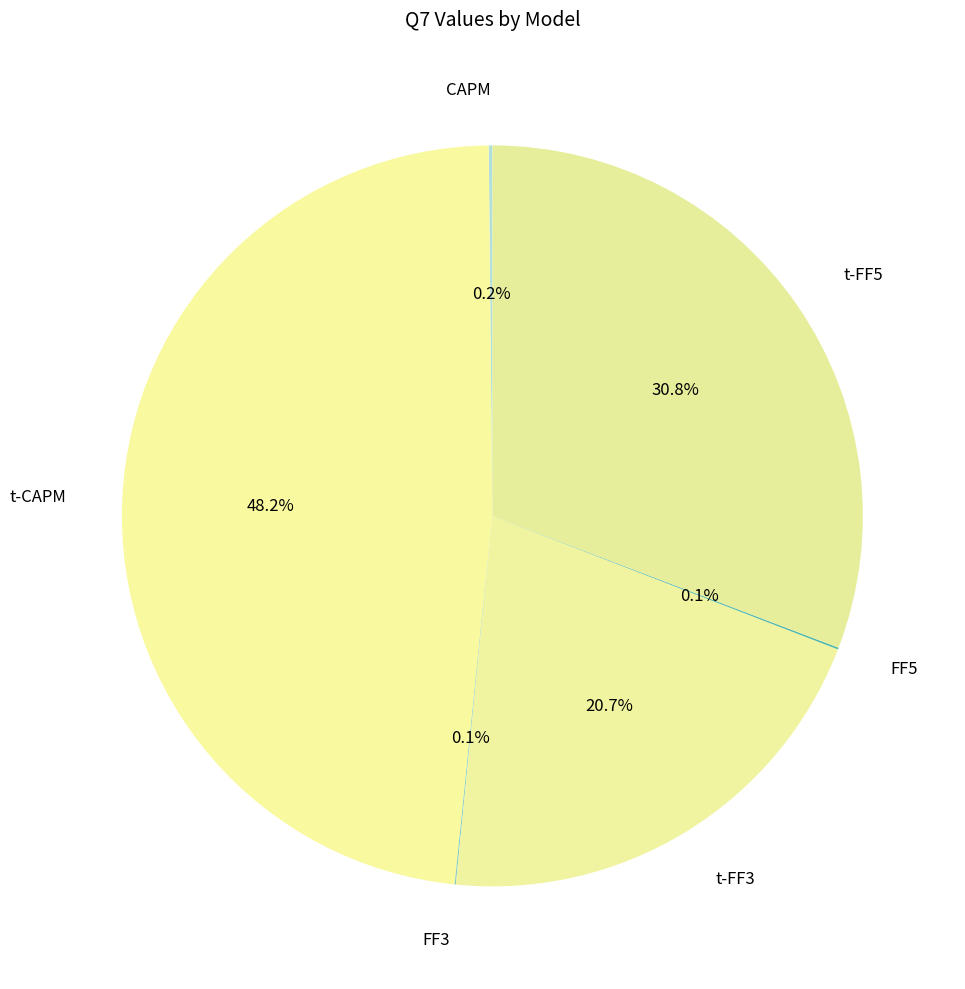

Does any single category account for the majority?

No